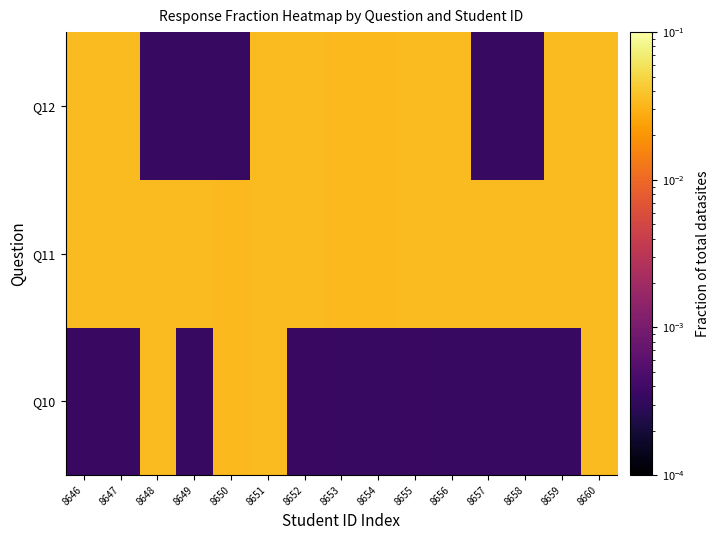

What is the total value across all series at 8655?

0.1